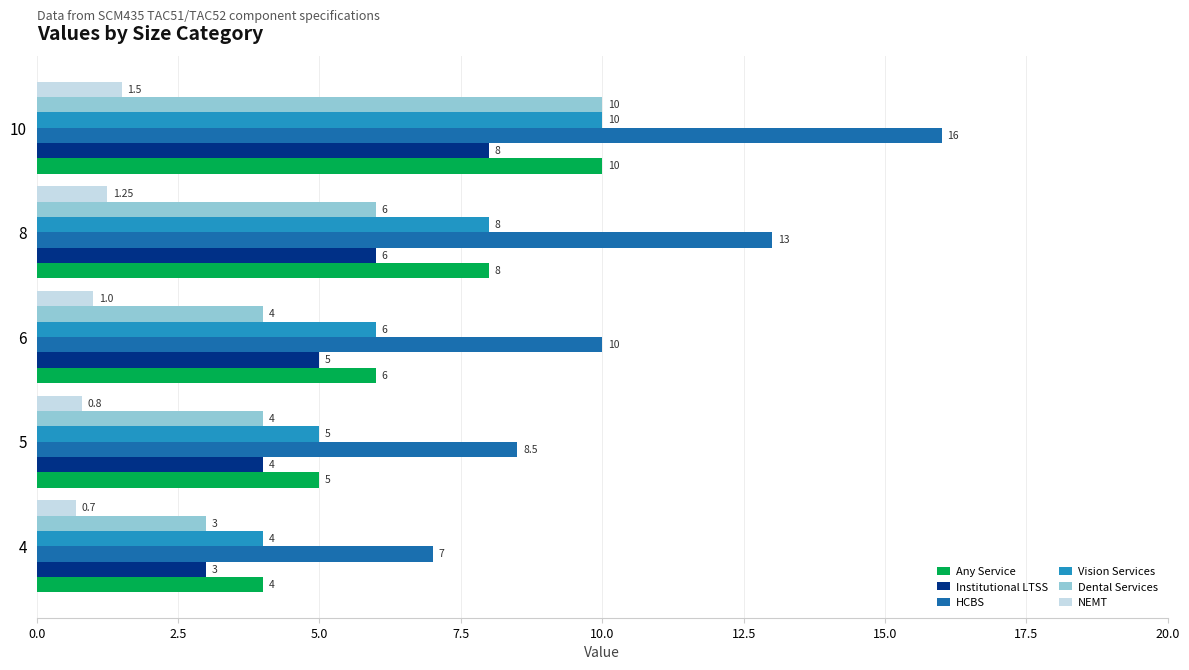

Which series has the widest spread of values?

HCBS